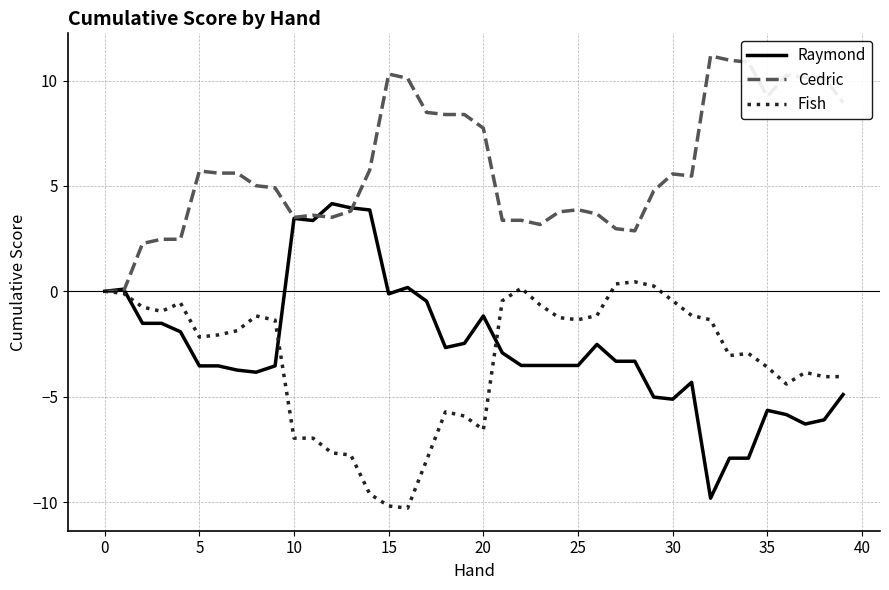

What is the maximum value for Cedric?

11.2